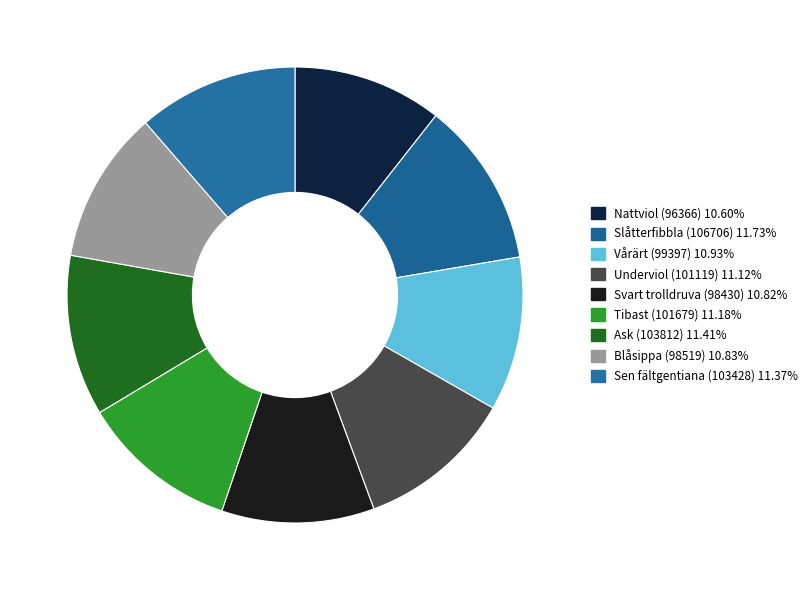

To the nearest percent, what percentage of the pie is Blåsippa (98519)?

11%